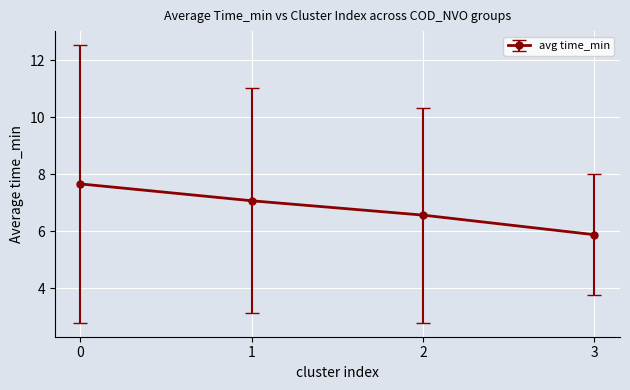

Does the chart have visible grid lines?

Yes